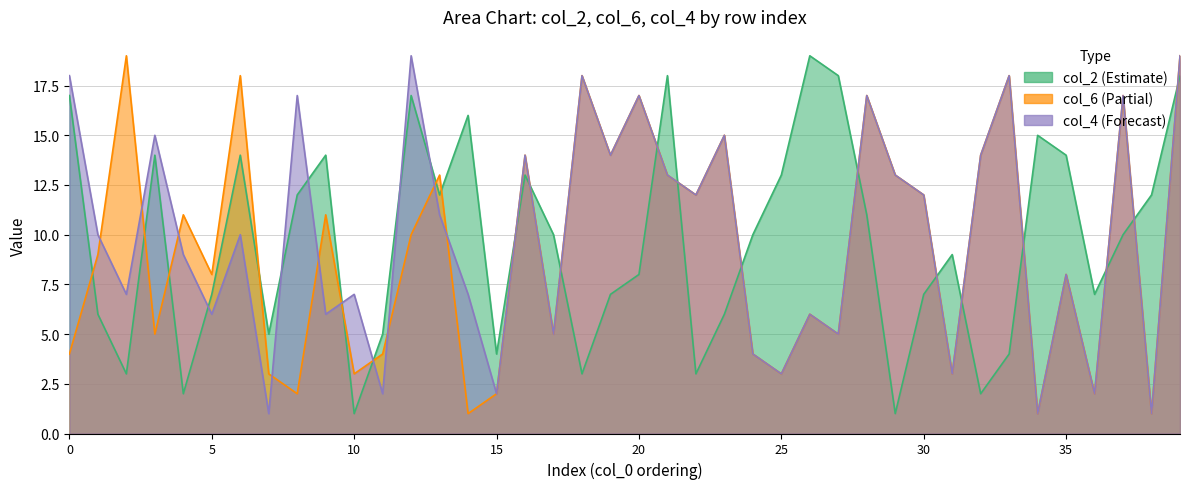

How many distinct data groups are displayed?

3